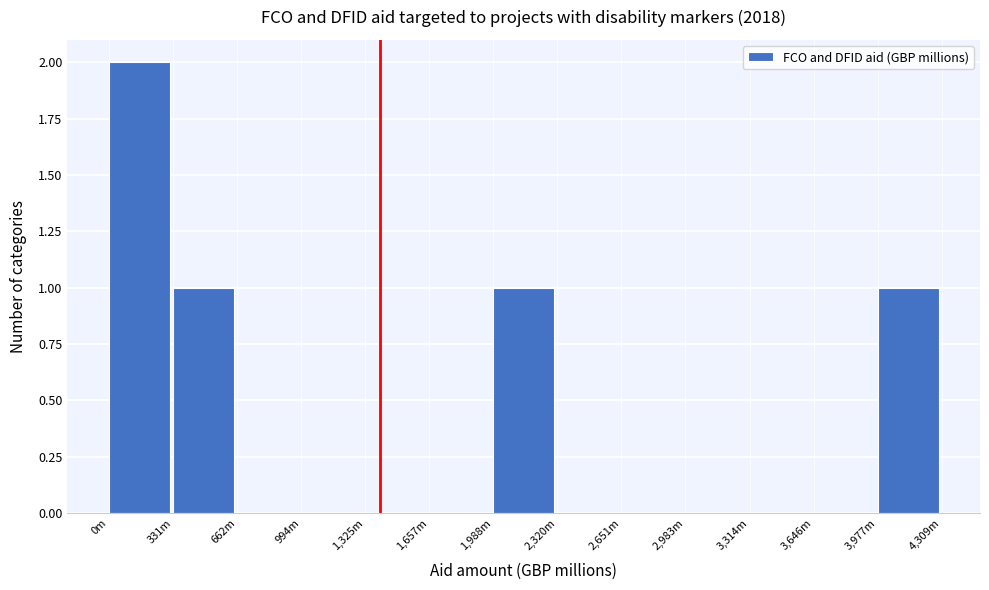

Reading left to right, extract all data points from this chart.

0m=2	331m=1	662m=0	994m=0	1,325m=0	1,657m=0	1,988m=1	2,320m=0	2,651m=0	2,983m=0	3,314m=0	3,646m=0	3,977m=1